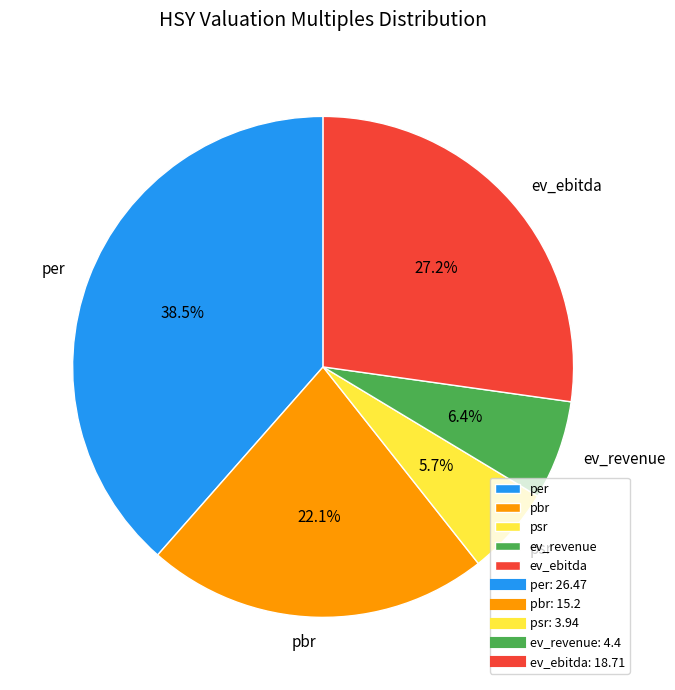

True or false: ev_revenue accounts for 6% of the total.

True